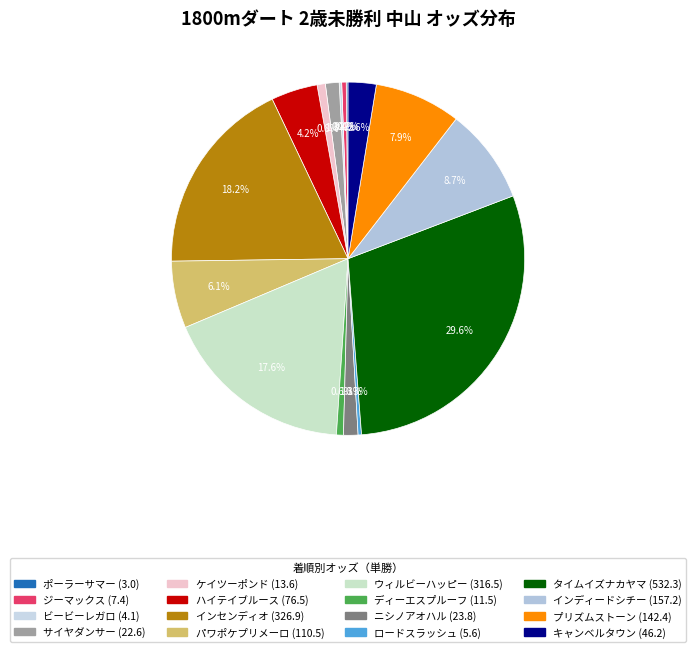

What percentage is NOT represented by ロードスラッシュ?

99.7%